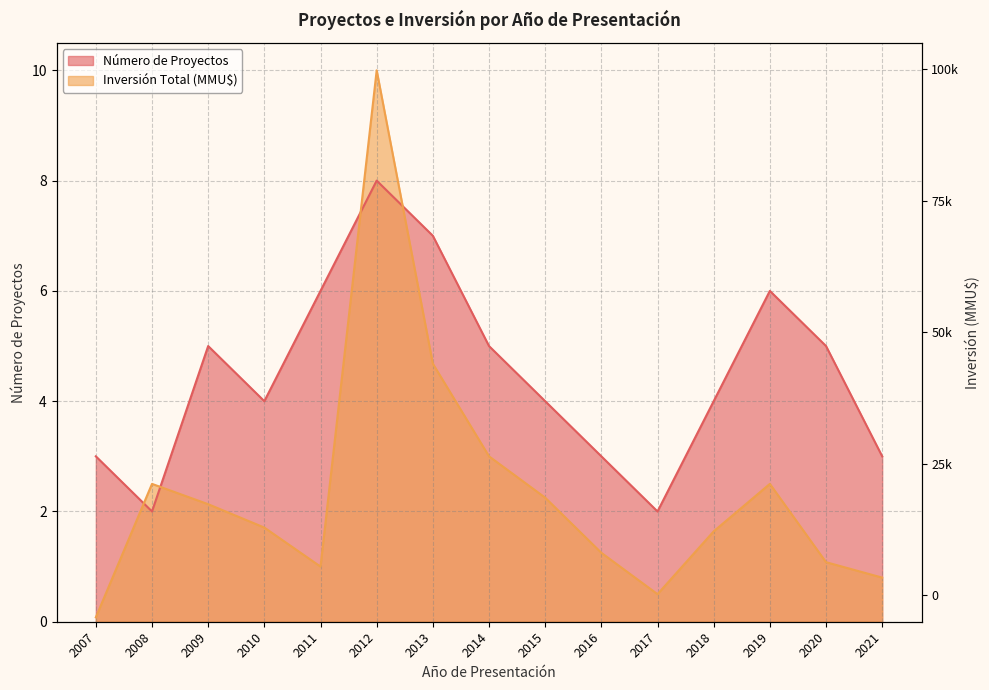

Where do Inversión Total (MMU$) and Número de Proyectos first cross each other?

2007 and 2008